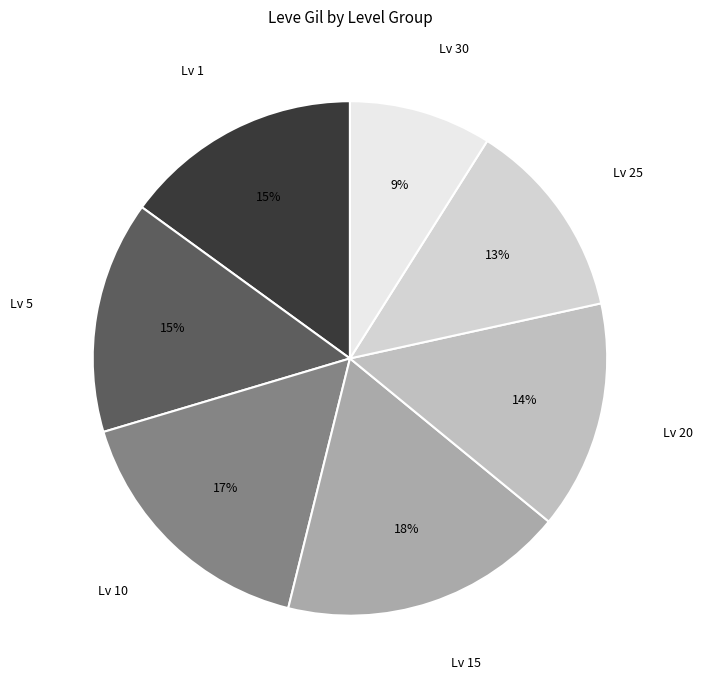

How many segments does this pie chart have?

7